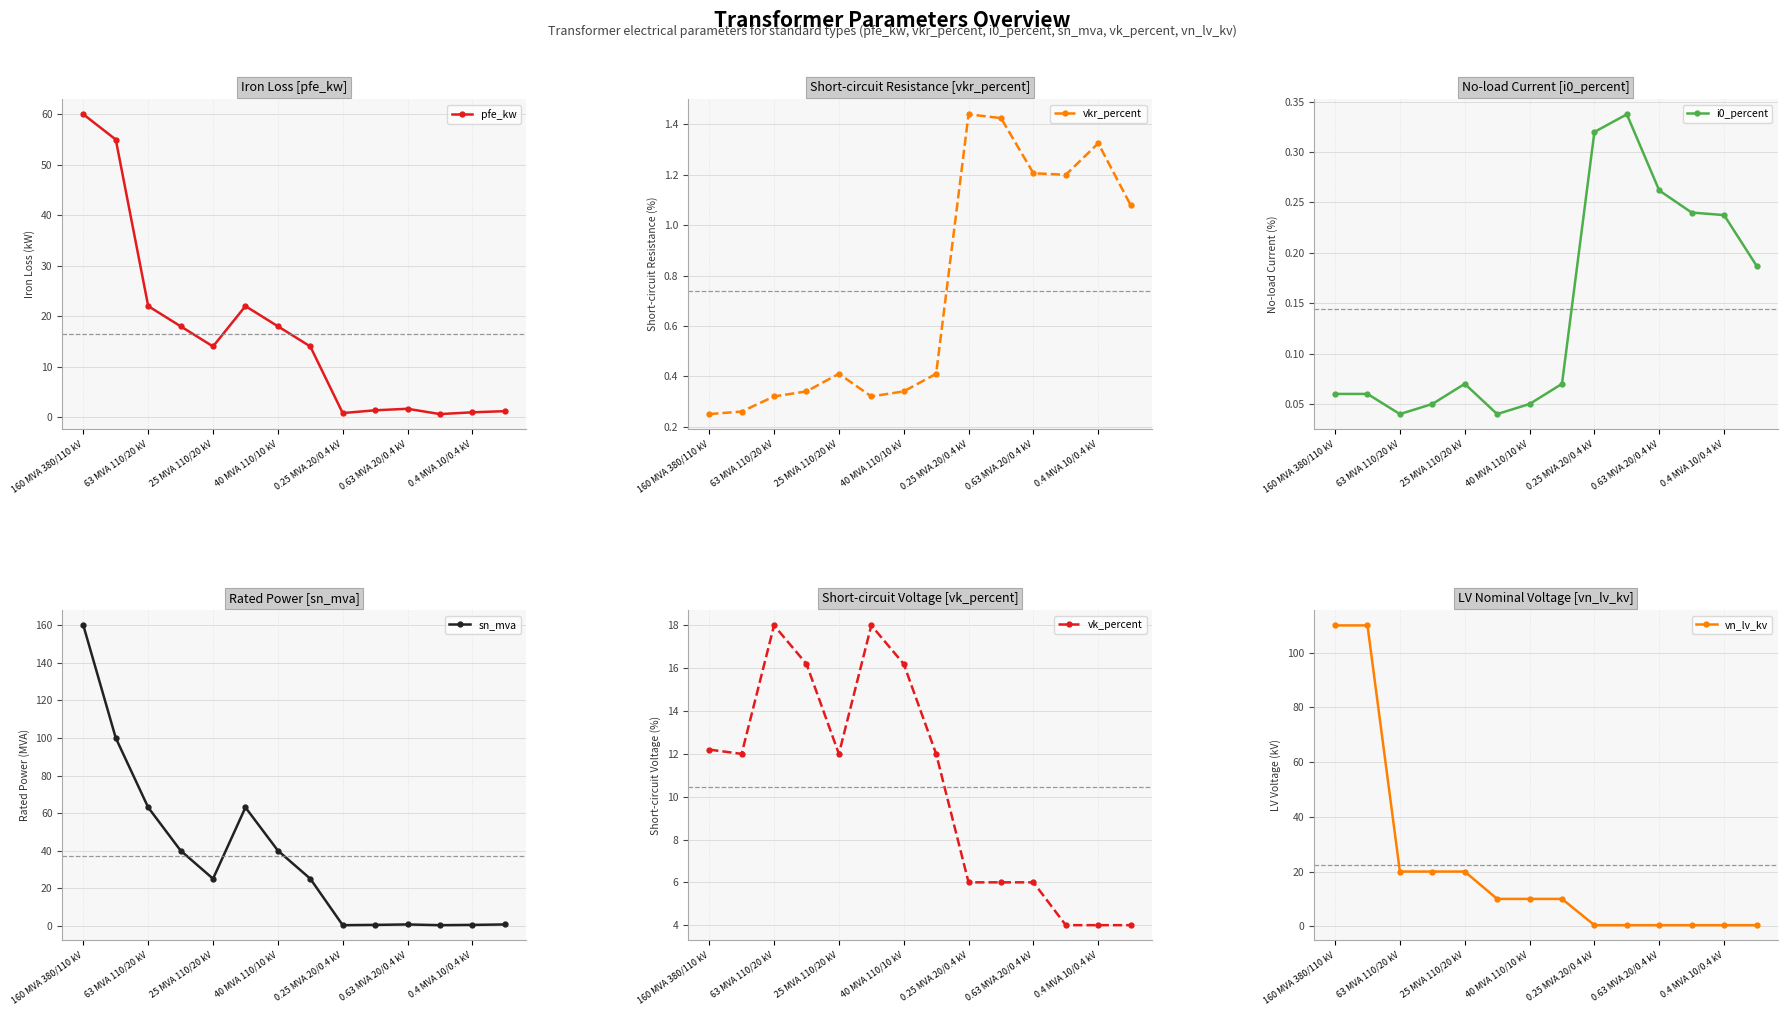

True or false: pfe_kw has a value of 22.0 at 63 MVA 110/20 kV.

True